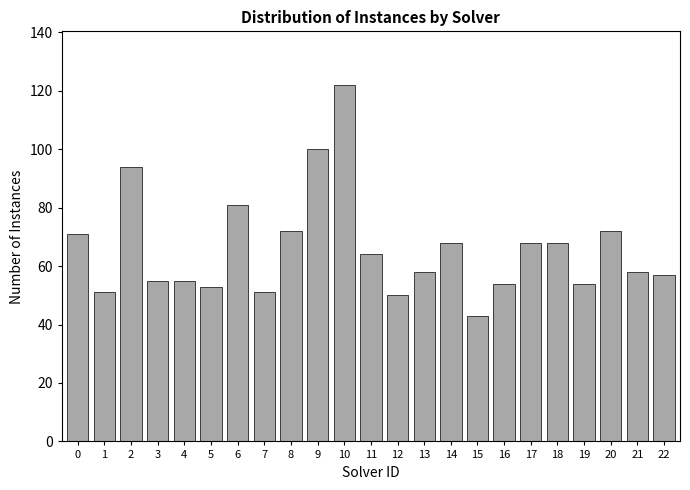

Where is the data nearest to the value 82?

6